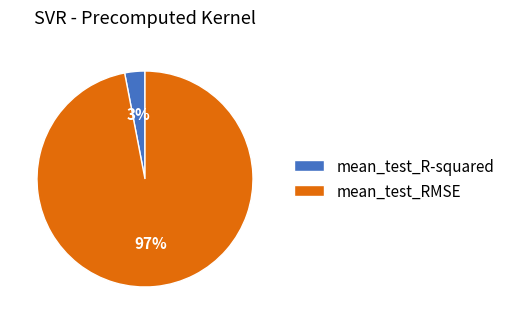

To the nearest percent, what is the combined percentage of mean_test_R-squared and mean_test_RMSE?

100%